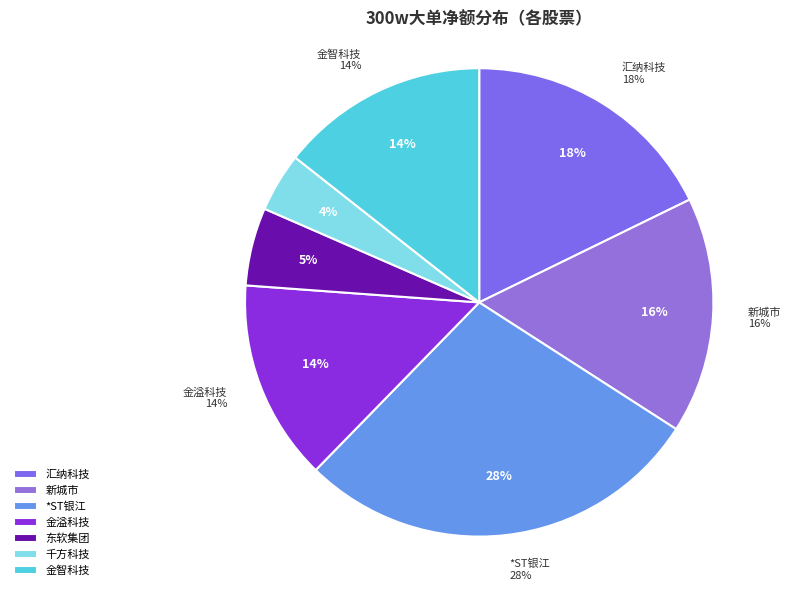

Does 新城市 account for over 50% of the chart?

No